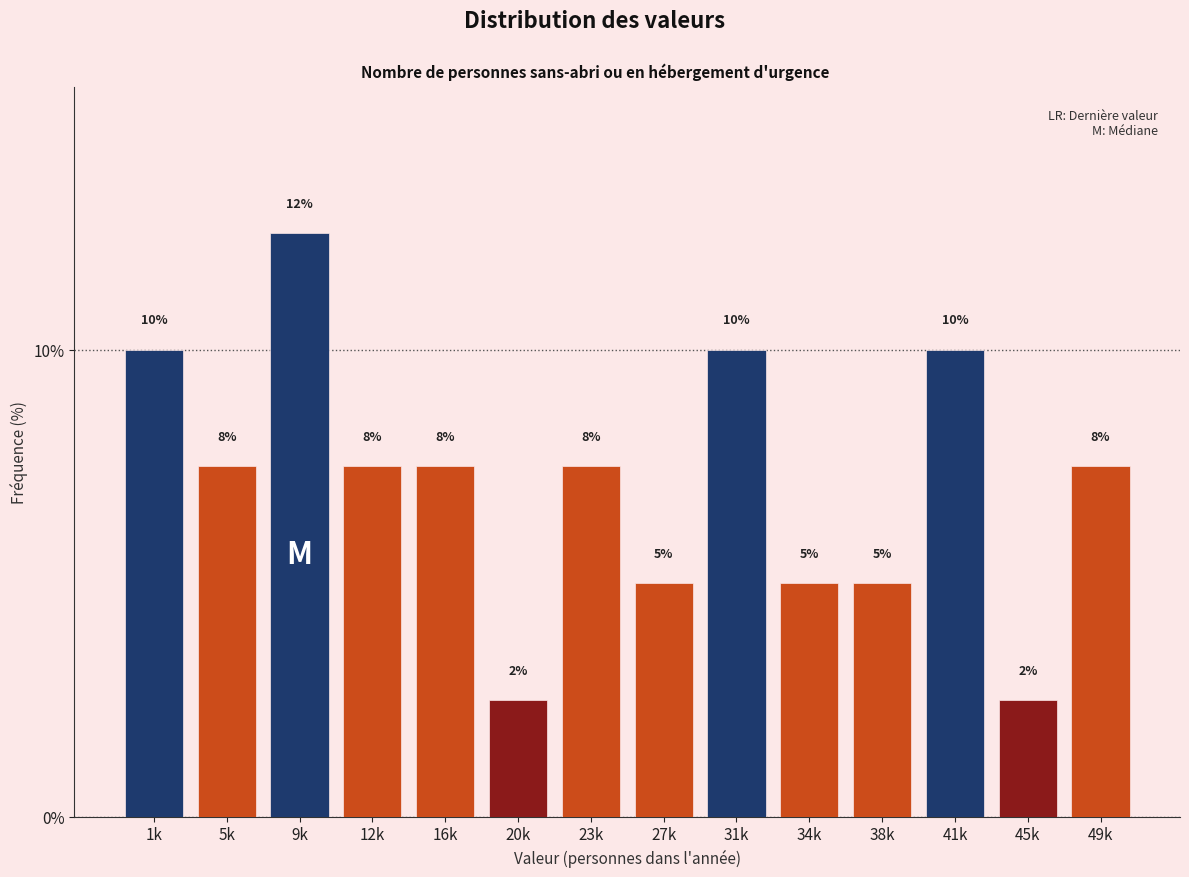

How many bars are there in total?

14